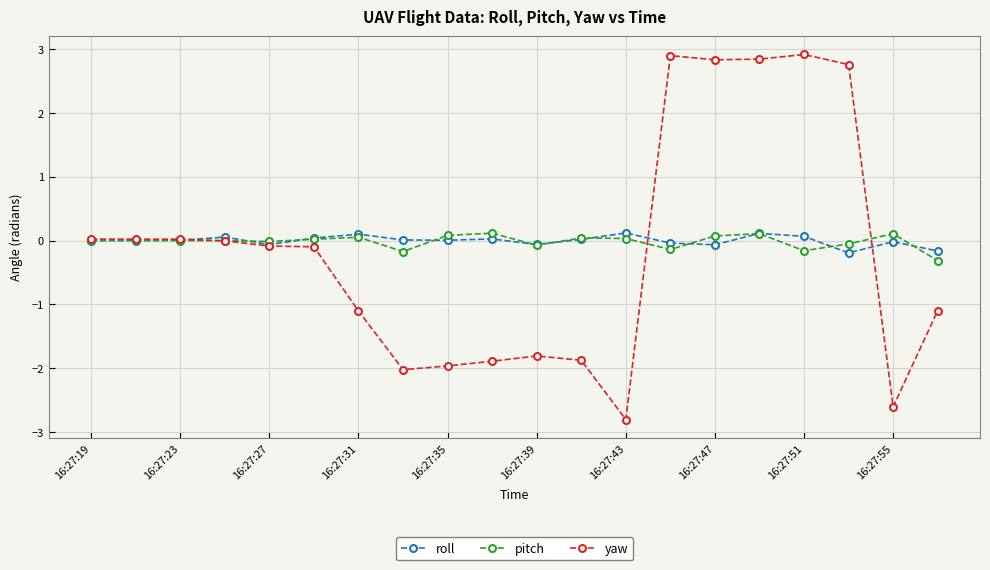

At how many categories does at least one series exceed 2?

5